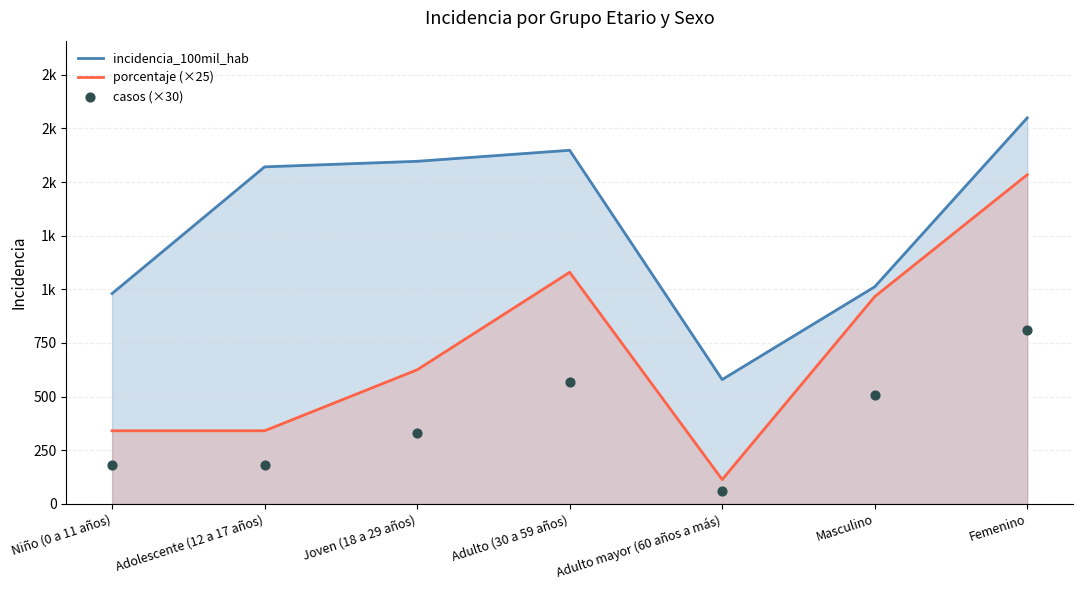

Which series has the largest total across all categories?

incidencia_100mil_hab